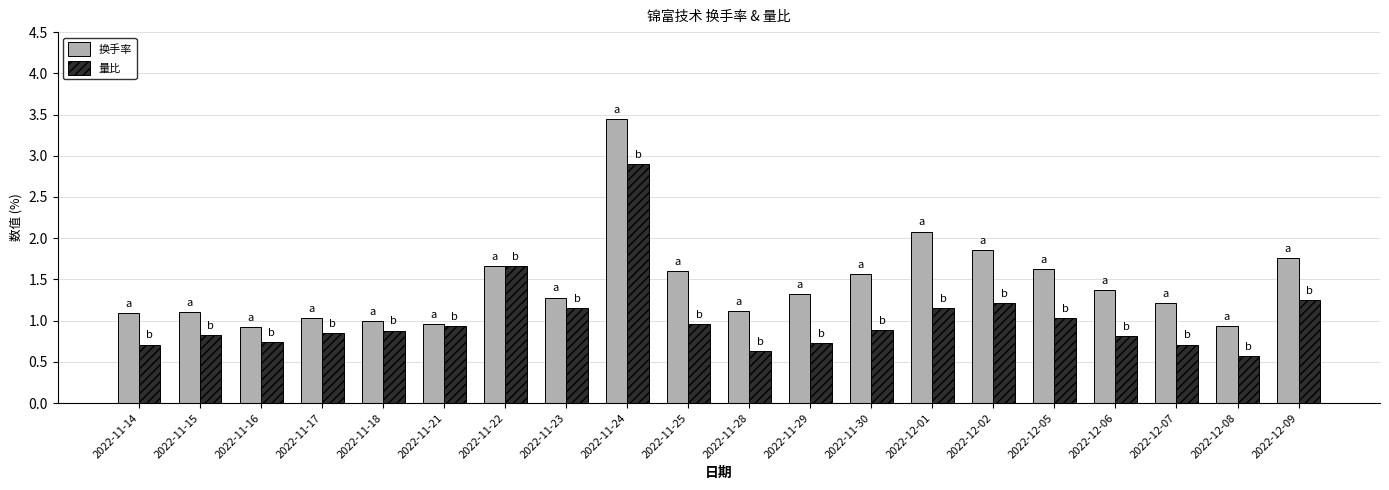

Which series has the largest total across all categories?

换手率